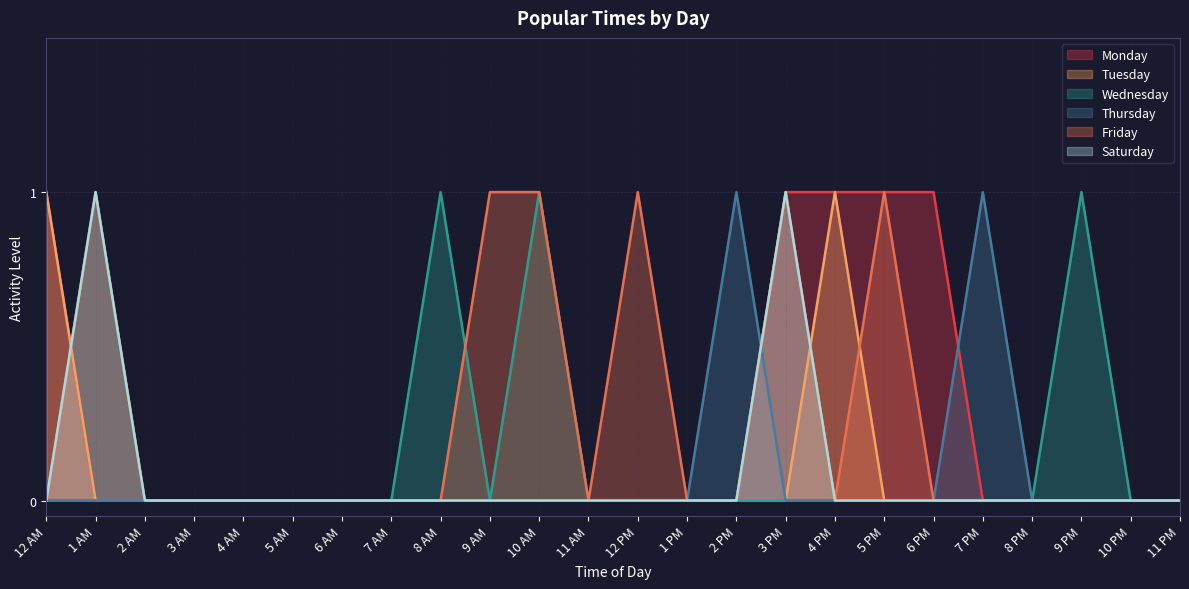

Reading right to left, what are all the values shown in this chart?

Monday: 0	0	0	0	0	1	1	1	1	0	0	0	0	0	0	0	0	0	0	0	0	0	0	1
Tuesday: 0	0	0	0	0	0	0	1	0	0	0	0	0	0	0	0	0	0	0	0	0	0	0	1
Wednesday: 0	0	1	0	0	0	0	0	0	0	0	0	0	1	0	1	0	0	0	0	0	0	0	0
Thursday: 0	0	0	0	1	0	0	0	0	1	0	0	0	0	0	0	0	0	0	0	0	0	0	0
Friday: 0	0	0	0	0	0	1	0	1	0	0	1	0	1	1	0	0	0	0	0	0	0	1	0
Saturday: 0	0	0	0	0	0	0	0	1	0	0	0	0	0	0	0	0	0	0	0	0	0	1	0